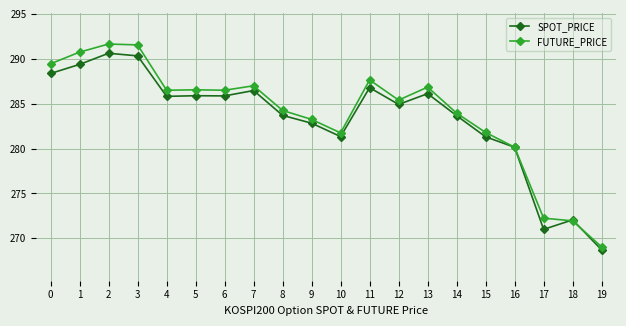

Rank the series at 1 from lowest to highest value.

SPOT_PRICE, FUTURE_PRICE